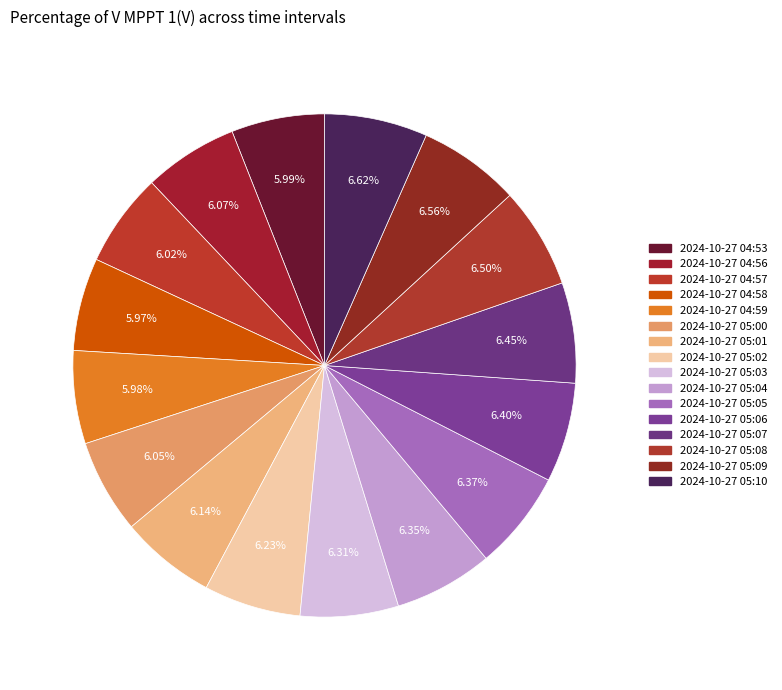

To the nearest percent, what is the combined percentage of 2024-10-27 05:10 and 2024-10-27 05:02?

13%